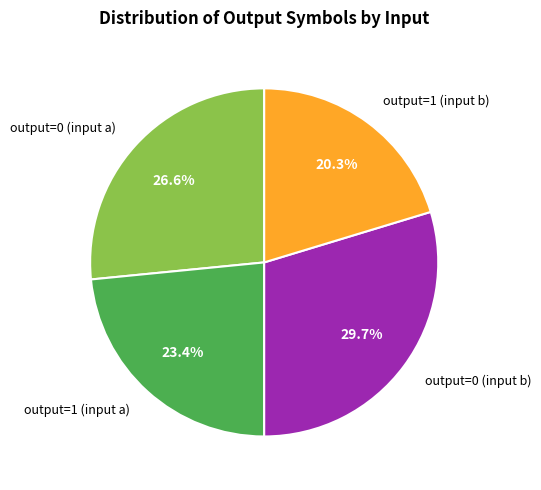

What percentage is NOT represented by output=0 (input a)?

73.4%